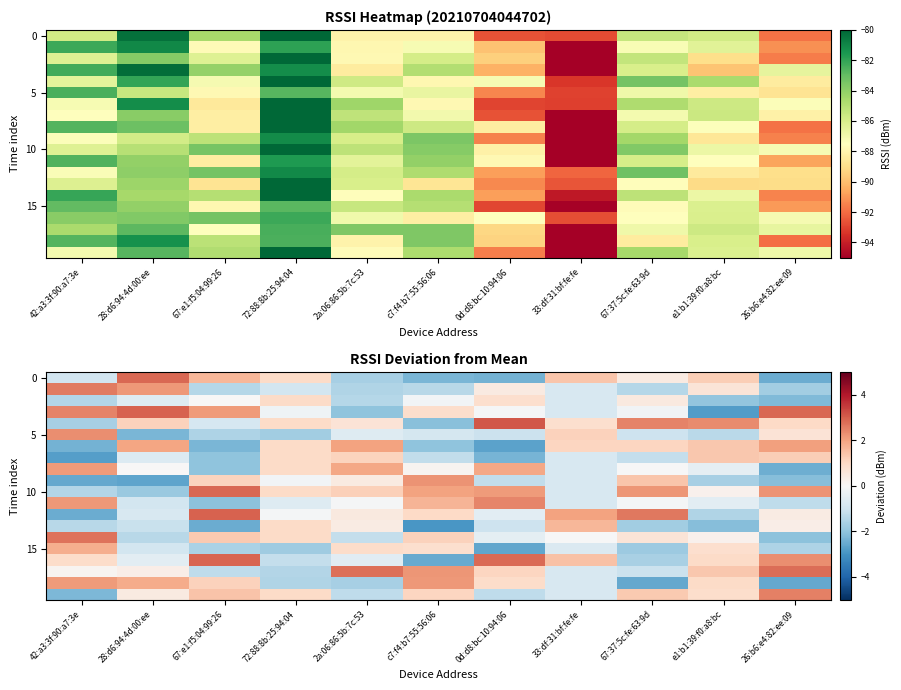

What is the difference between the maximum and minimum values in the 10 series?

4.7